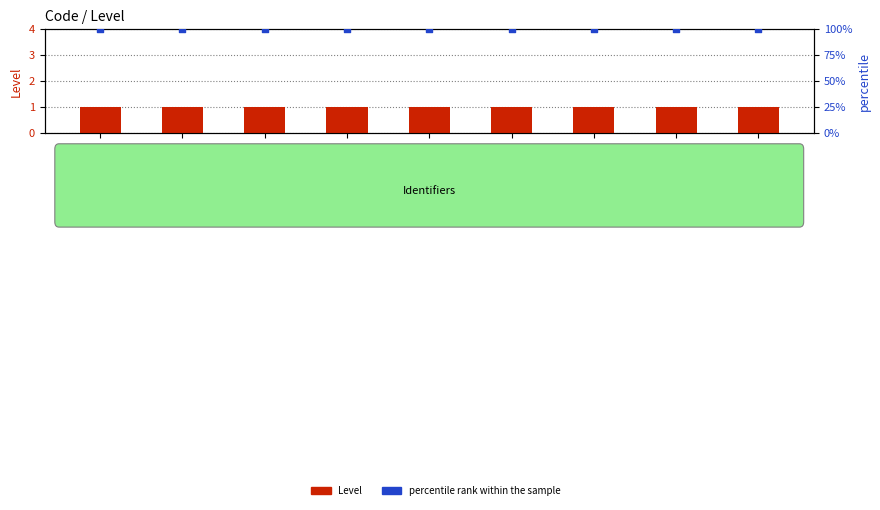

Which series has the largest total across all categories?

percentile rank within the sample